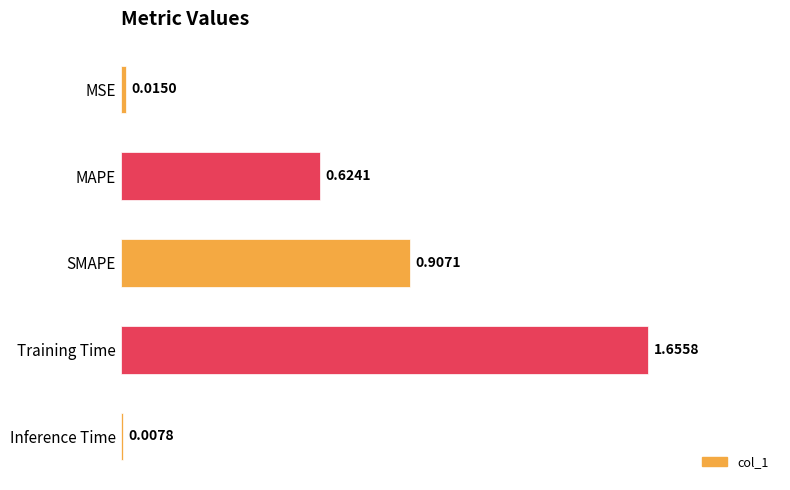

What is the label of the 2nd bar from the bottom?

Training Time